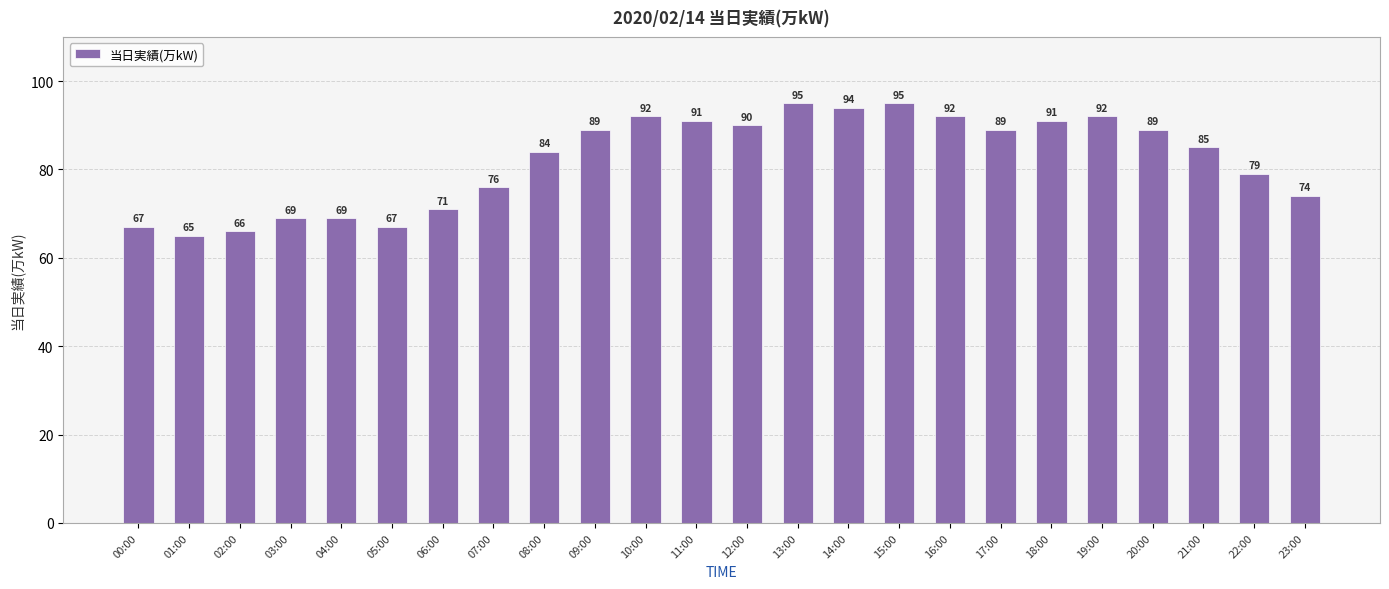

What is the label of the 22nd bar from the left?

21:00